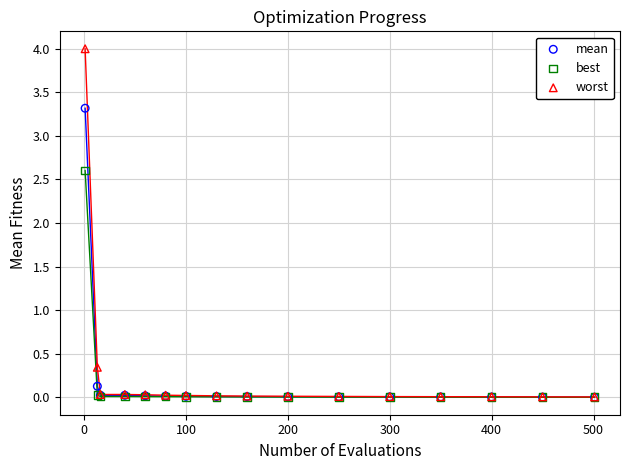

Which series reaches the maximum Y coordinate?

worst